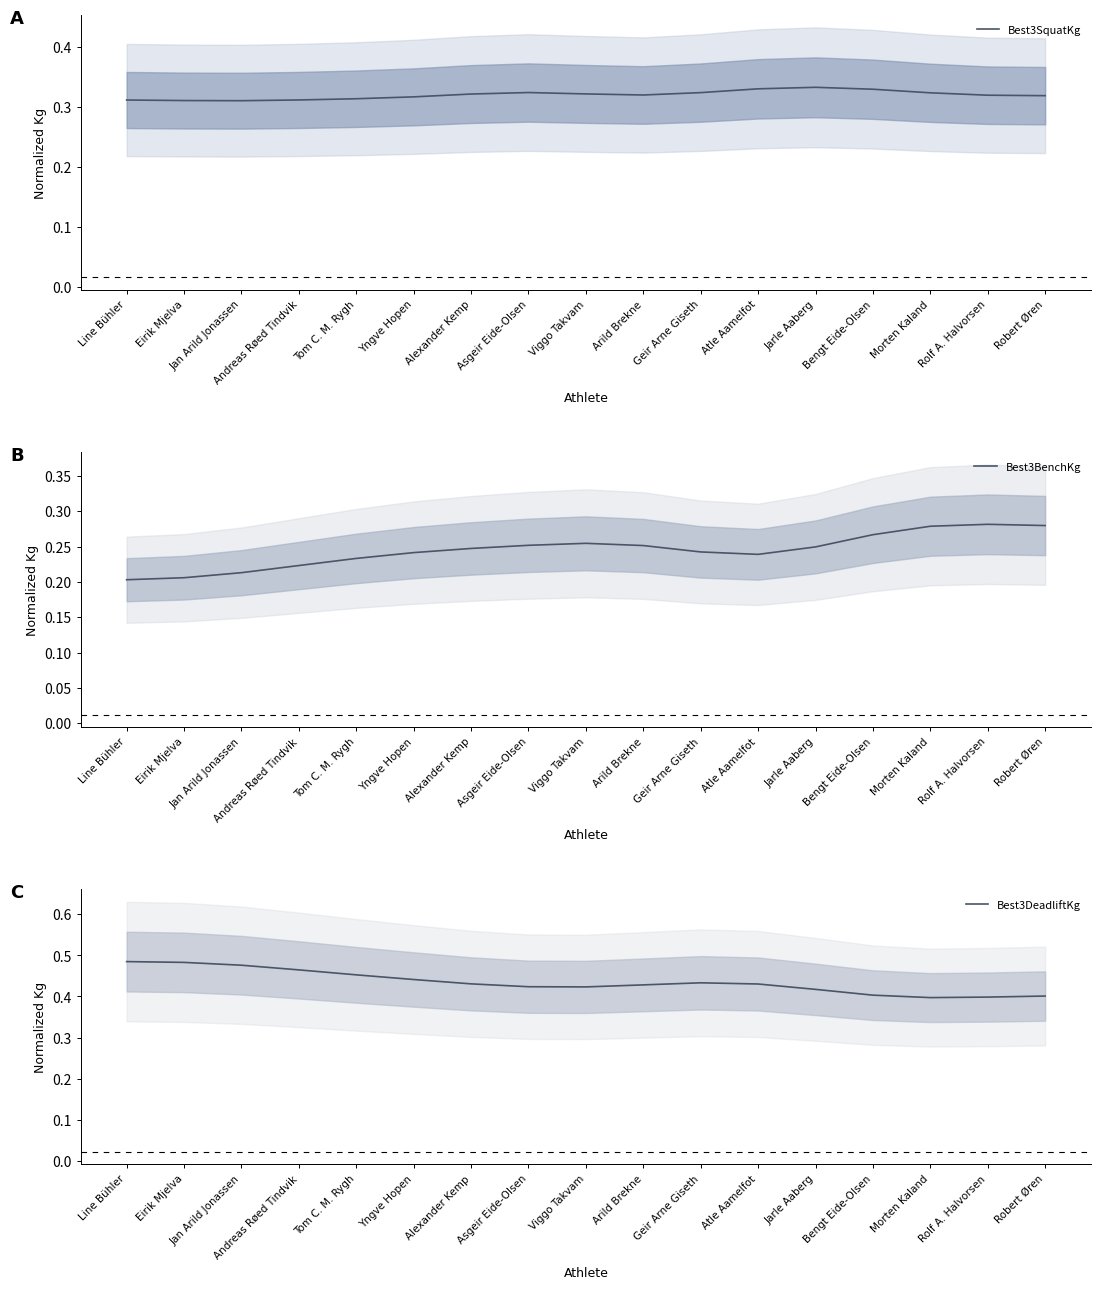

How many lines are shown in the chart?

3